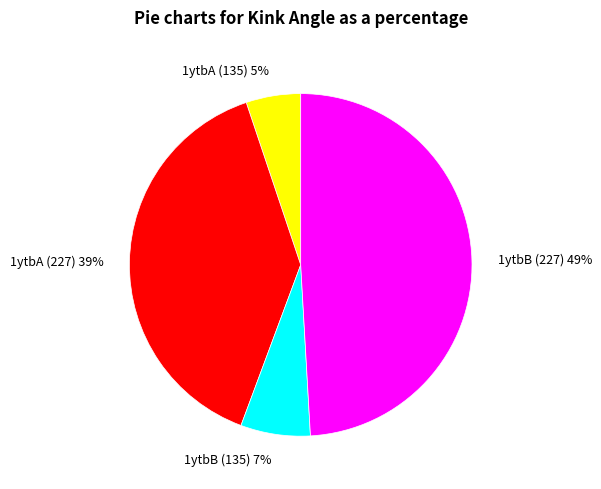

What is the largest slice in the pie chart?

1ytbB (227)